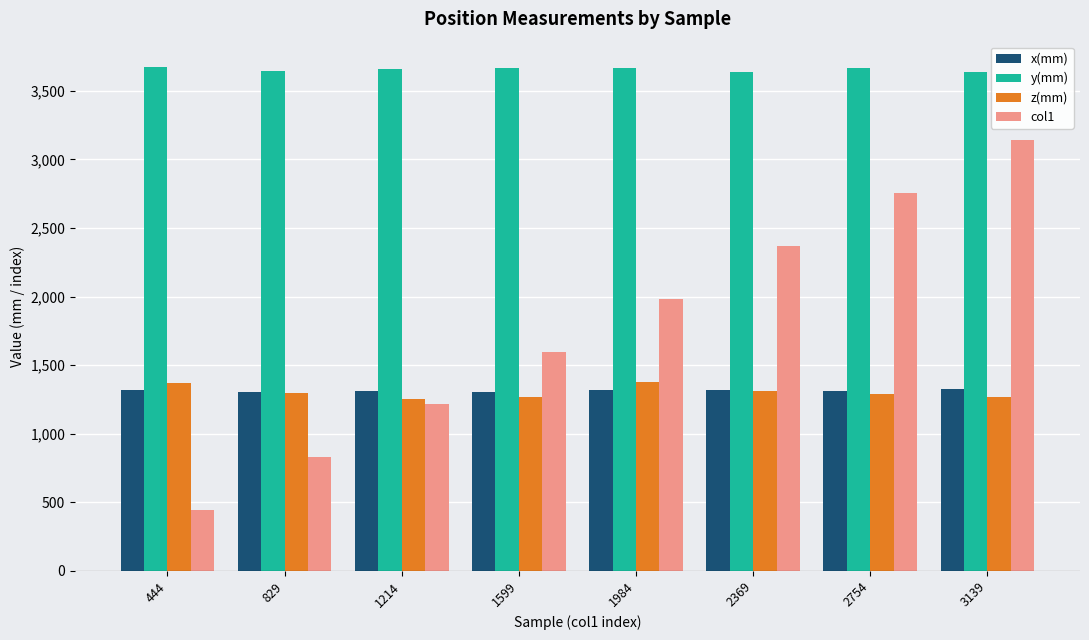

How many bars are there in each group?

4